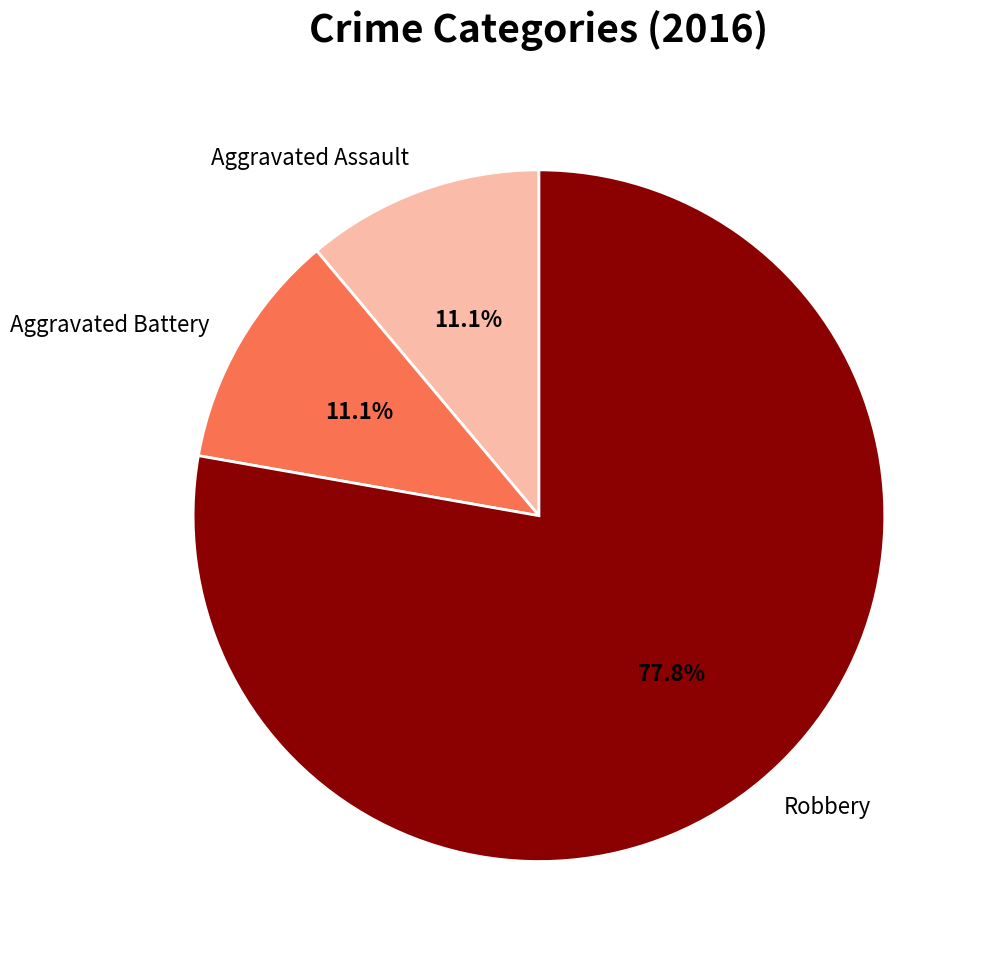

To the nearest percent, what portion does Robbery represent?

78%